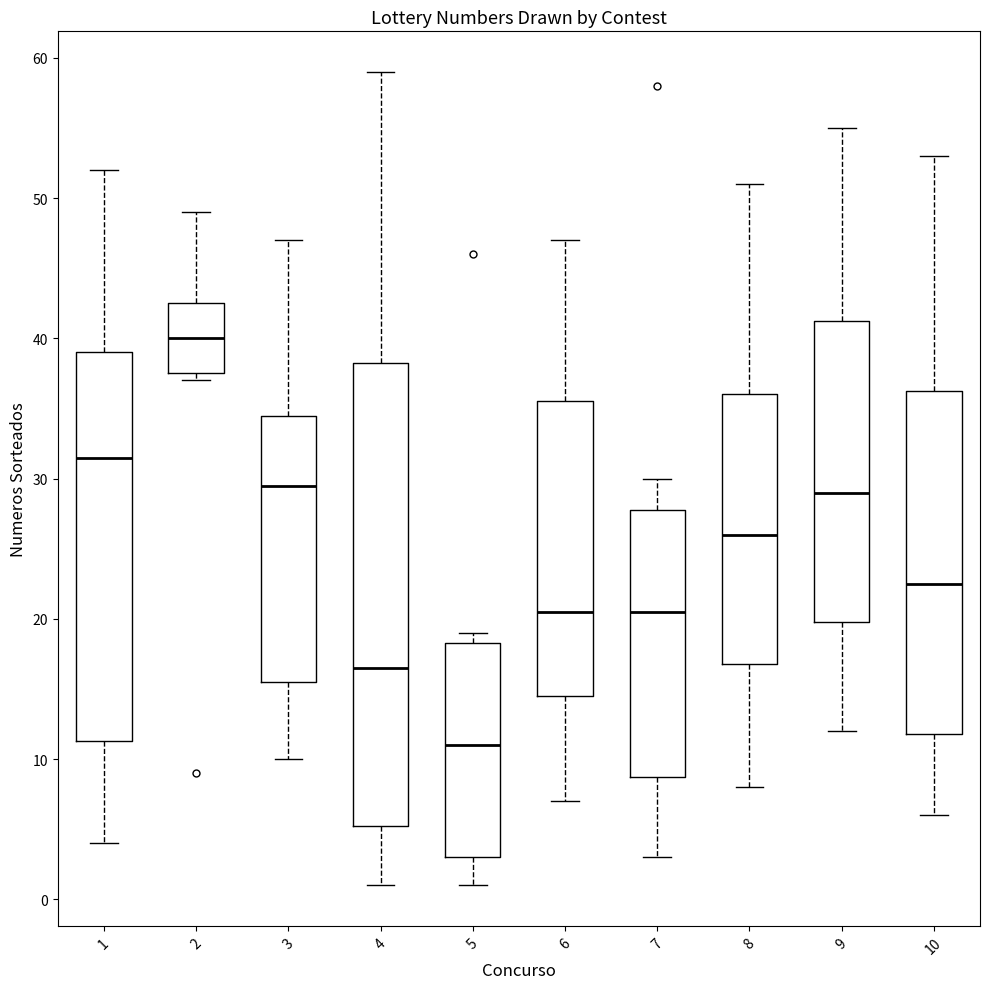

Where does the lower whisker of the box at x = 5 end on the y-axis? The values are not printed on the chart, so give them approximately, as read against the axis.

1